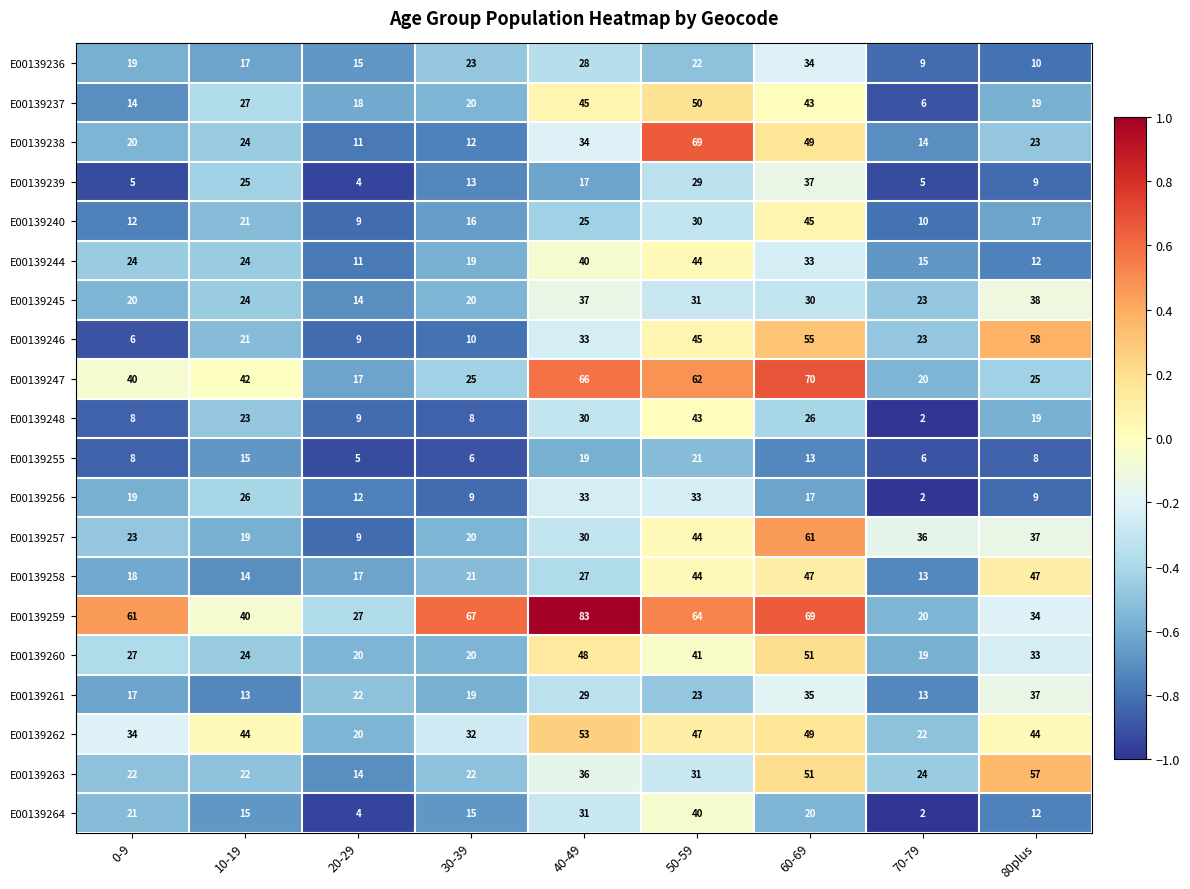

Which series has the widest spread of values?

E00139259